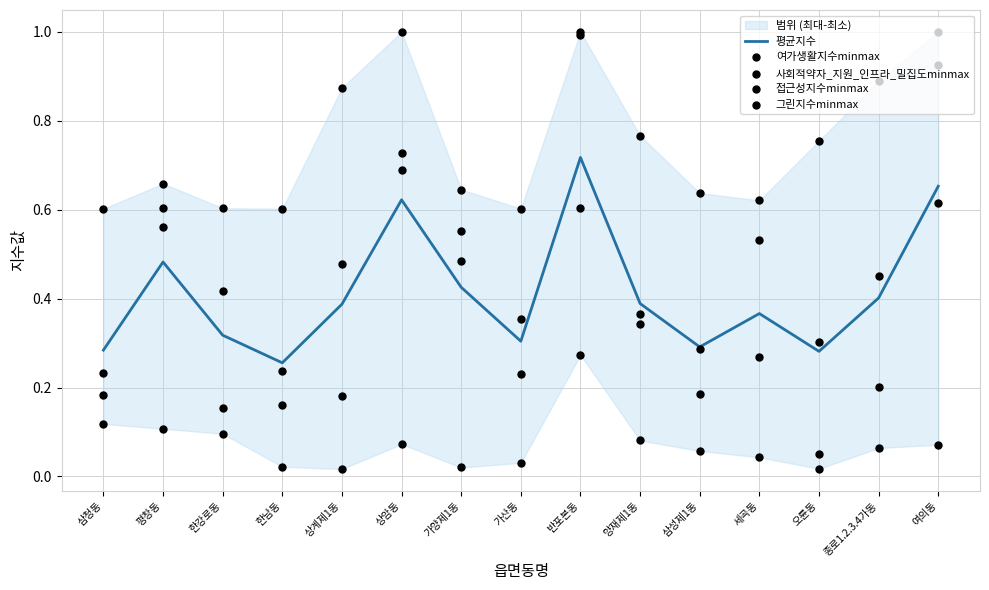

Which series has the widest spread of Y values?

여가생활지수minmax